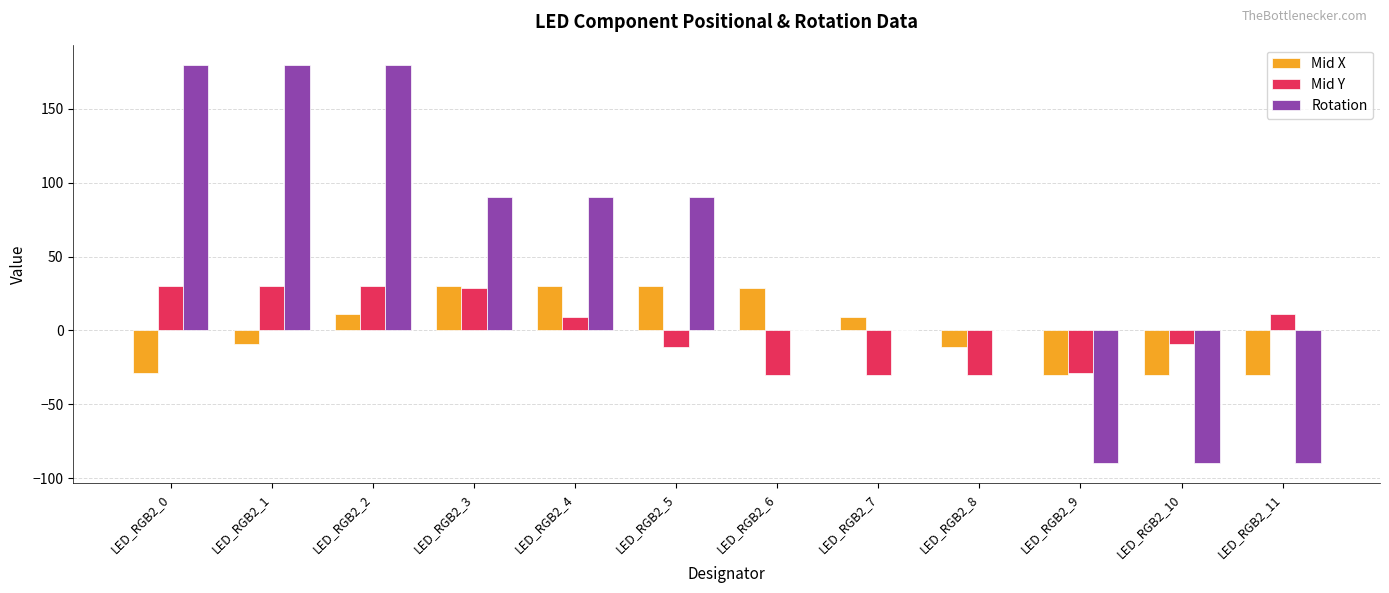

Which series changed the most between LED_RGB2_1 and LED_RGB2_11?

Rotation